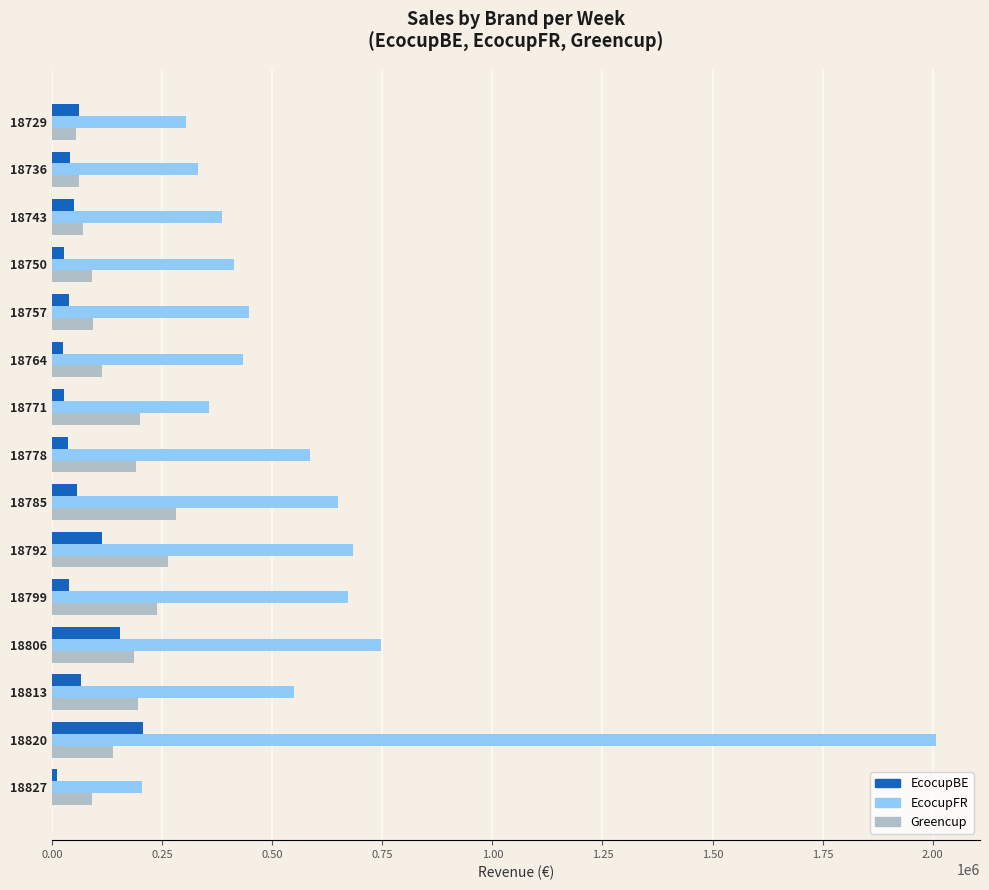

What is the average value of the EcocupFR series?

584598.3